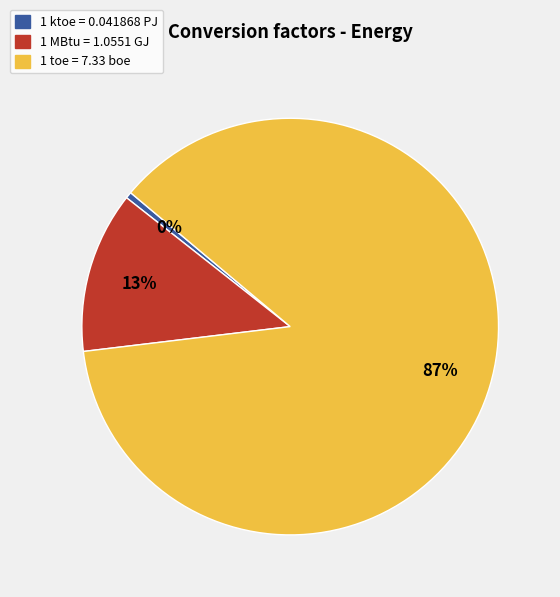

To the nearest percent, what is the combined percentage of 1 toe = 7.33 boe and 1 MBtu = 1.0551 GJ?

100%